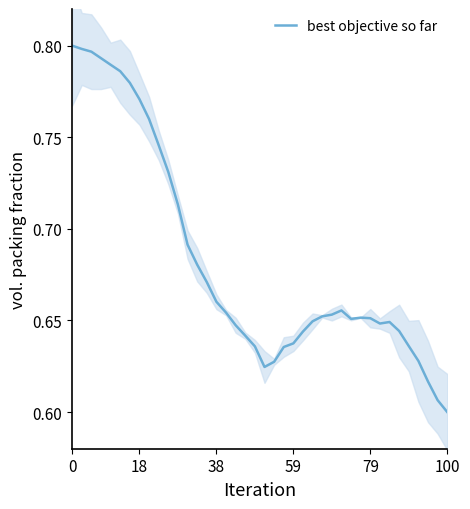

How many points are higher than both their immediate neighbors (excluding endpoints)?

3